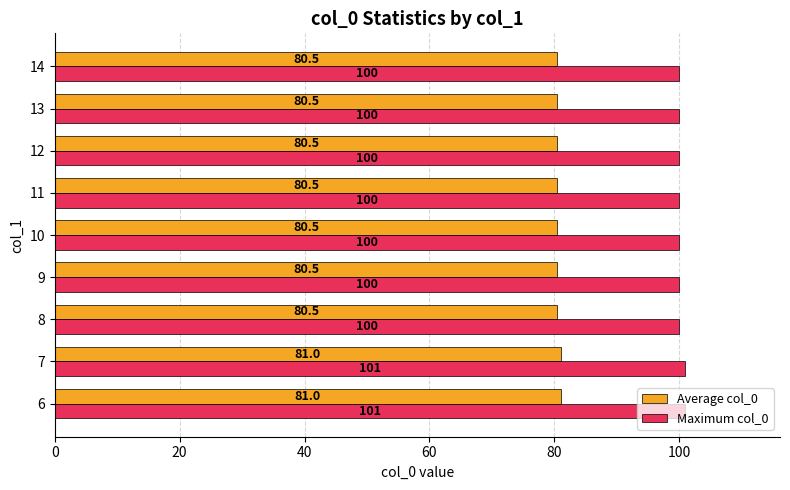

What is the highest value of the Average col_0 series?

81.0